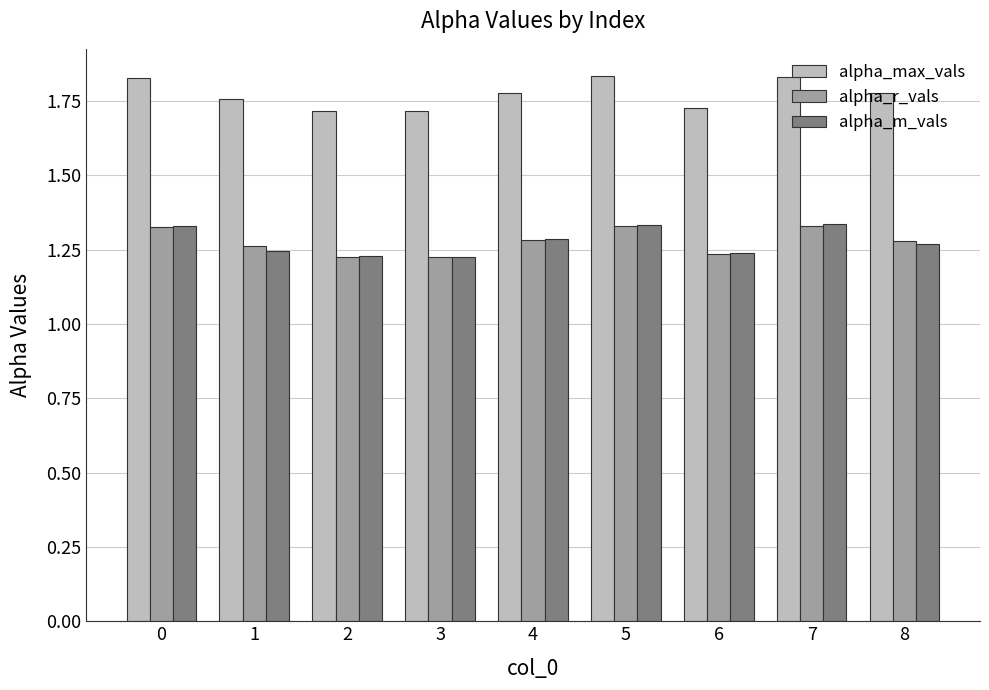

What is the spread (max minus min) of values at 0?

0.5